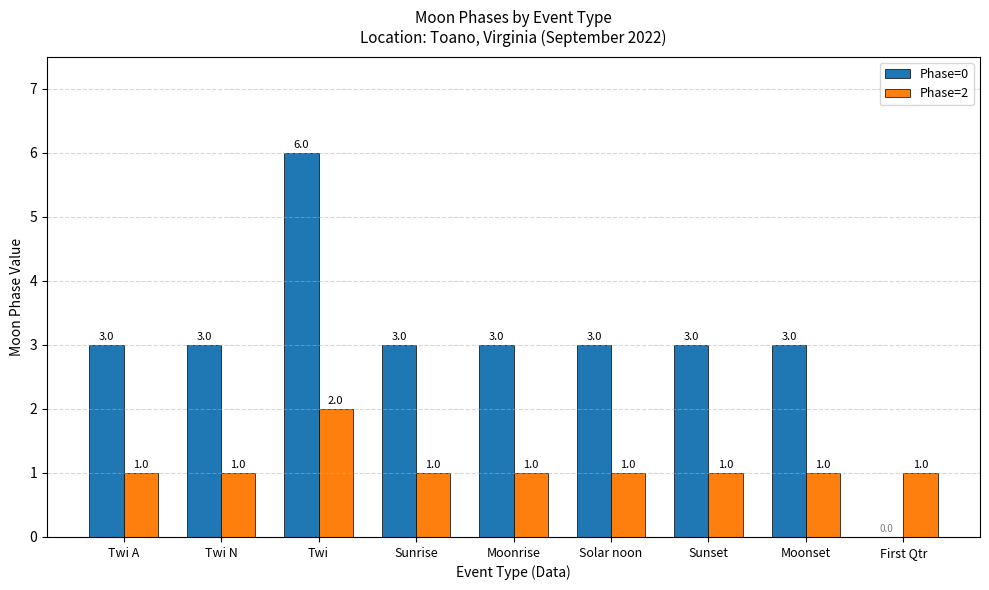

Does the chart contain stacked bars?

No